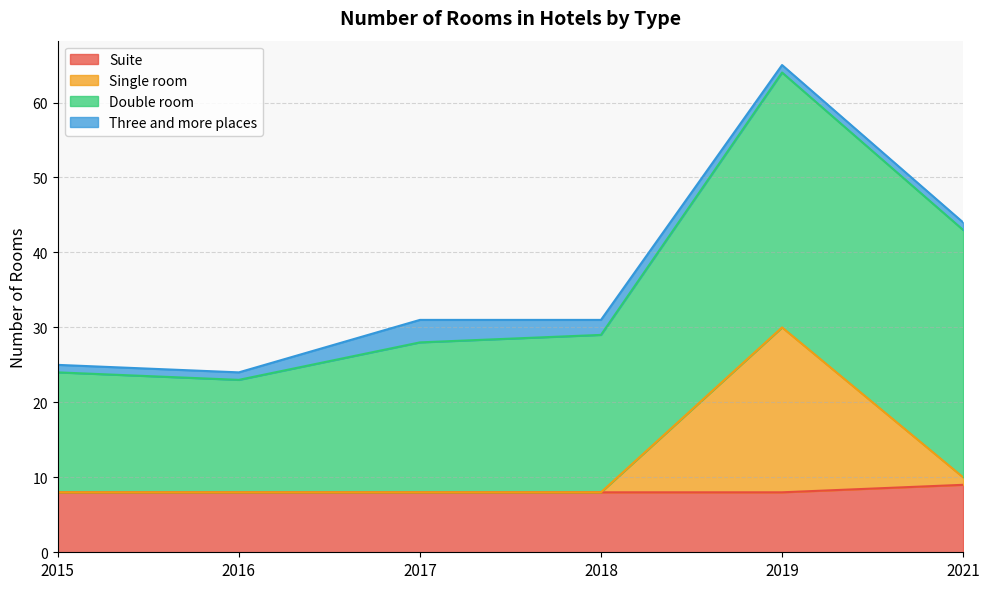

True or false: Suite has a value of 8 at 2019.

True